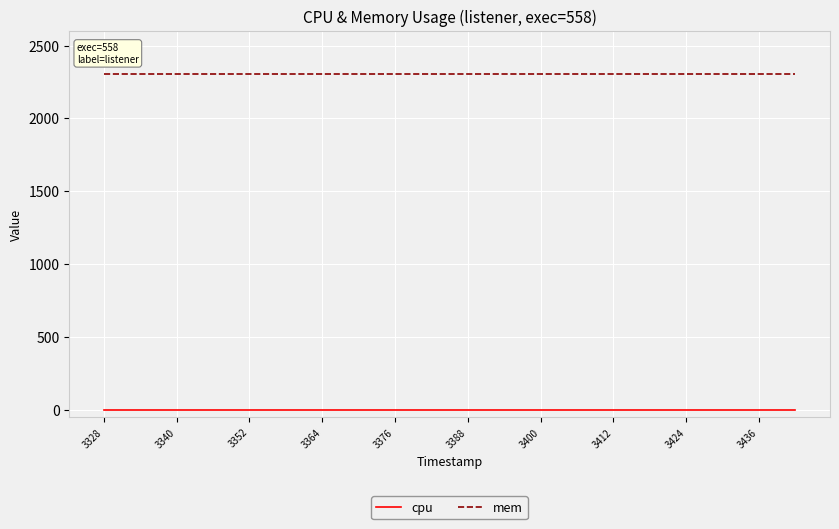

At how many categories does at least one series exceed 118?

20